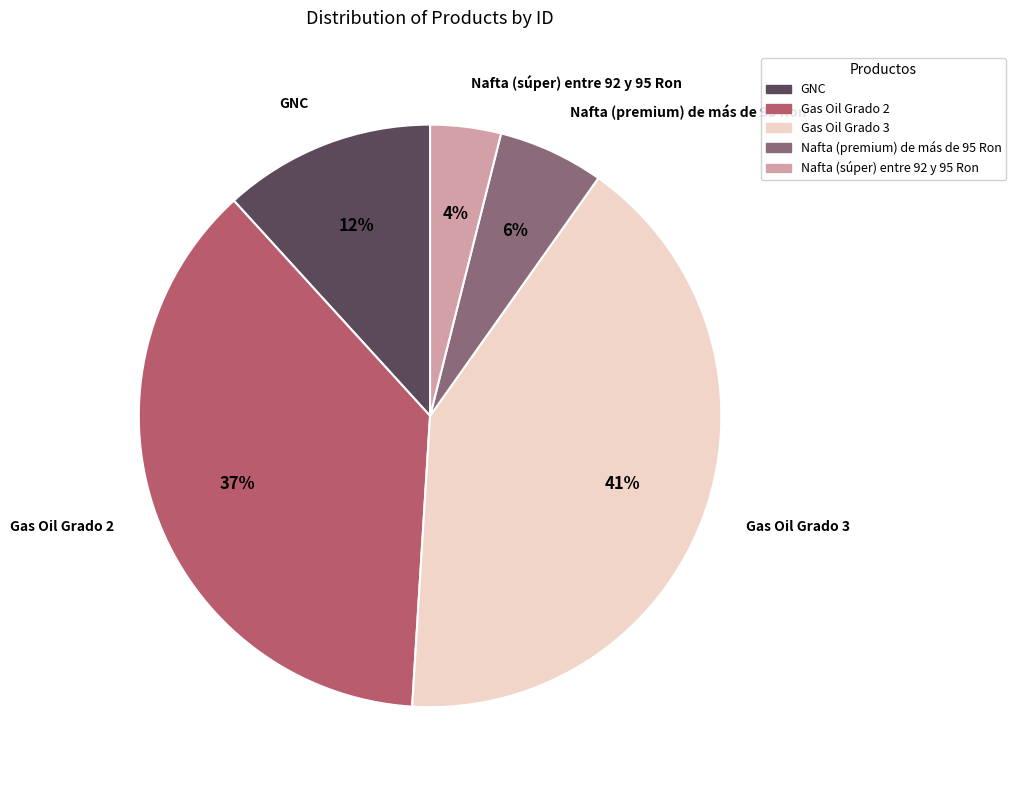

What percentage is the Nafta (premium) de más de 95 Ron slice, to the nearest percent?

6%